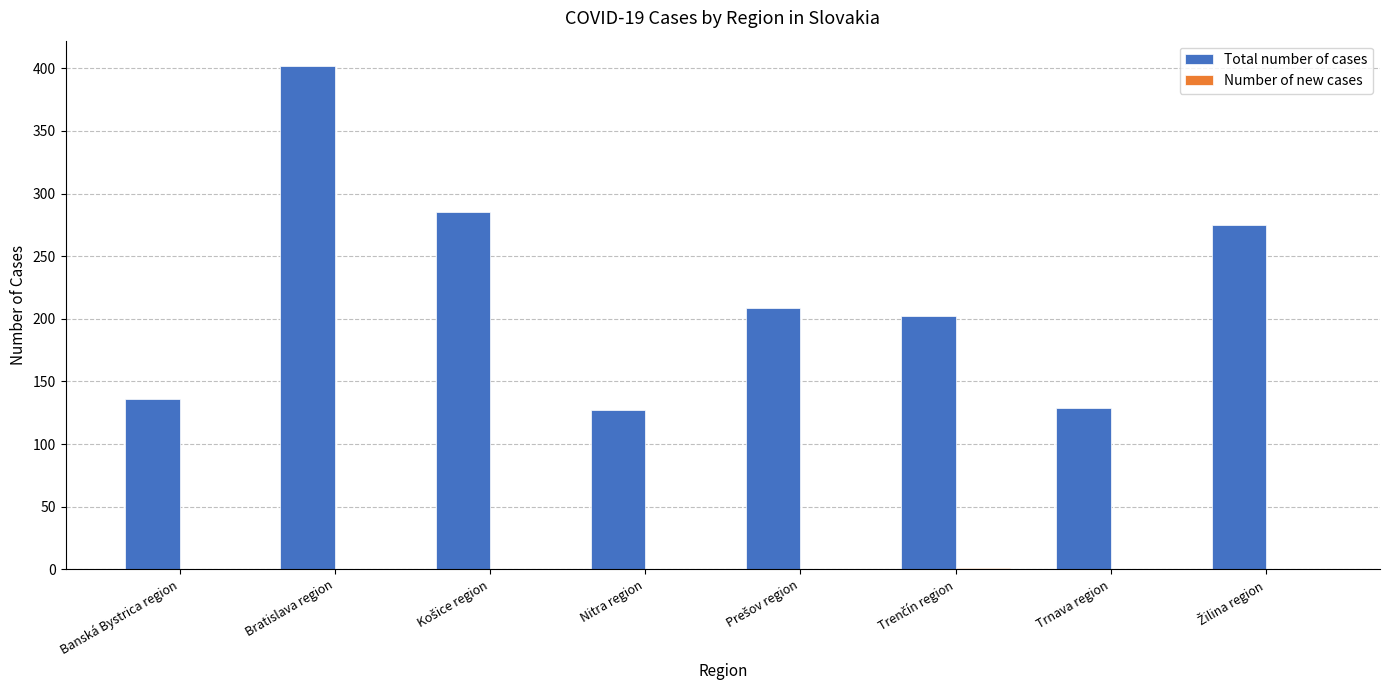

Which series has the largest total across all categories?

Total number of cases